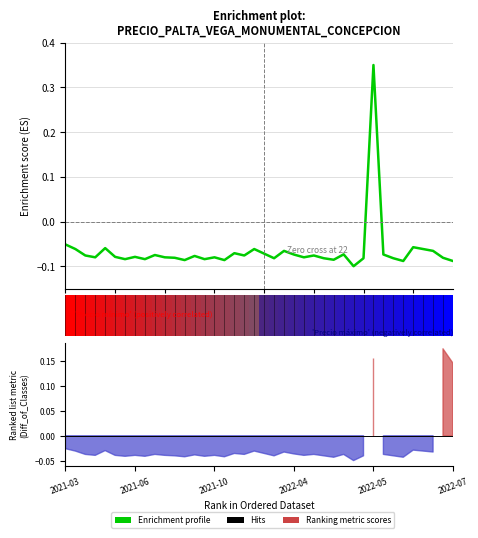

How many lines are shown in the chart?

1